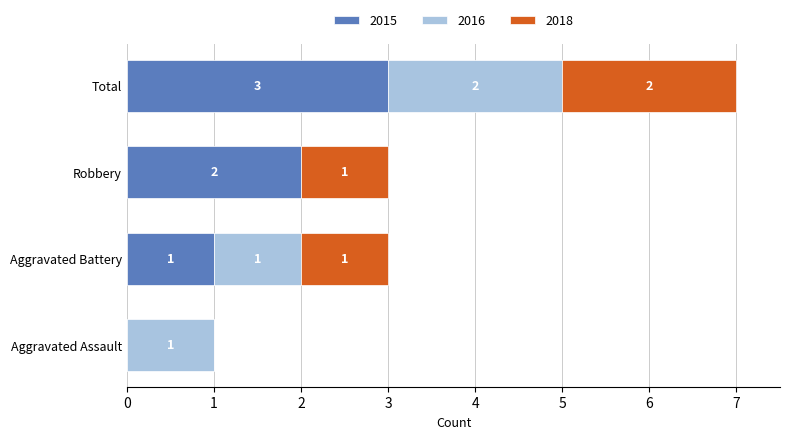

Where is 2015 nearest to the value 1?

Aggravated Battery